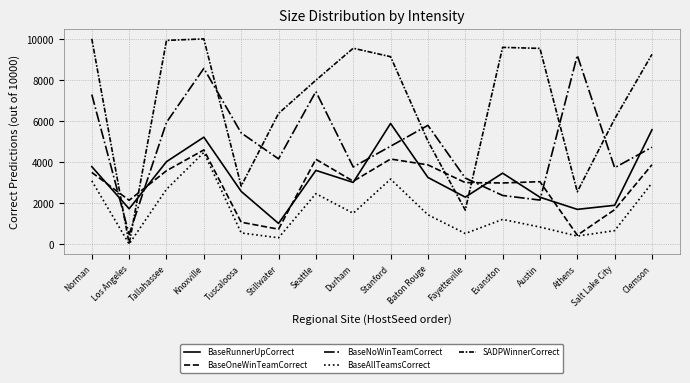

How many lines are shown in the chart?

5